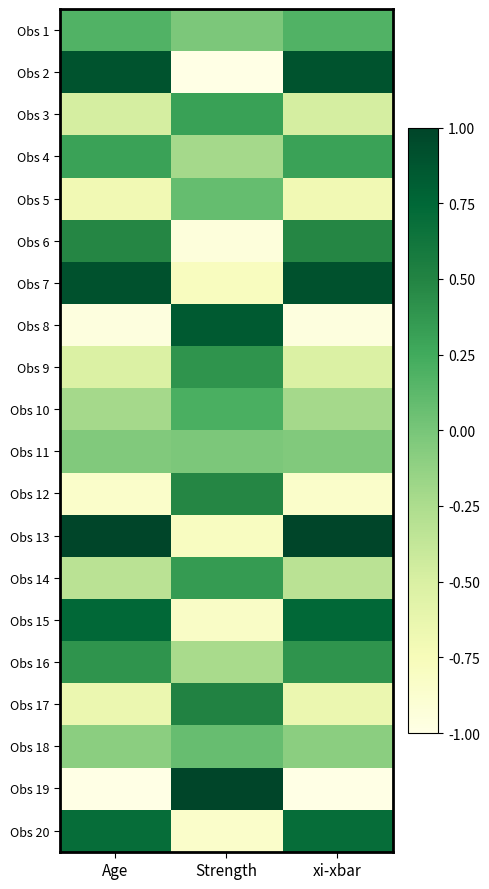

What is the difference between the highest and lowest values at Age?

2.0